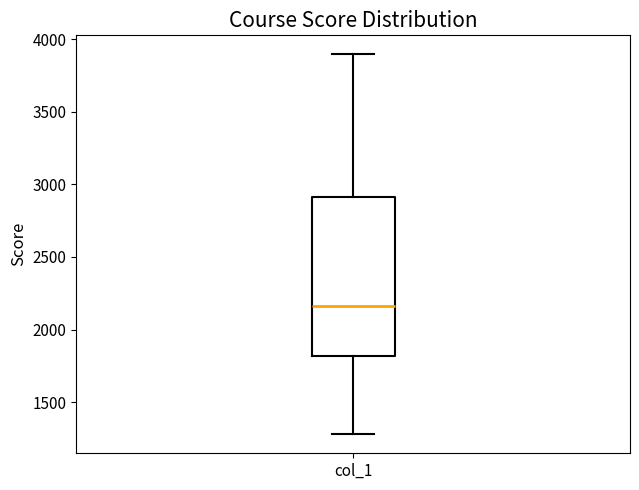

Transcribe this box plot: give where the median line is, the range the box spans, and where the two whiskers end, as read against the y-axis. The values are not printed on the chart, so give them approximately, as read against the axis.

median 2150, box 1800 to 2900, whiskers 1300 to 3900